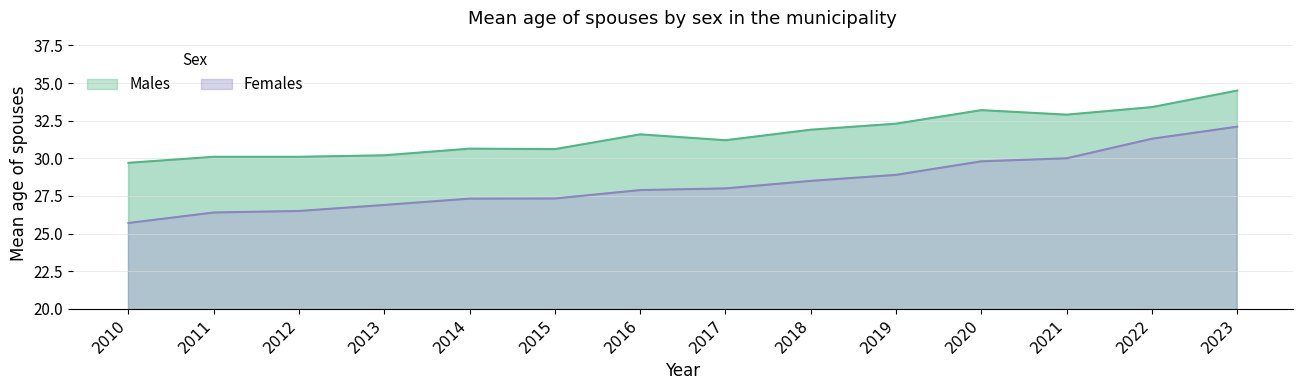

Reading left to right, extract all data points from this chart.

Males: 29.7	30.1	30.1	30.2	30.6	30.6	31.6	31.2	31.9	32.3	33.2	32.9	33.4	34.5
Females: 25.7	26.4	26.5	26.9	27.3	27.3	27.9	28.0	28.5	28.9	29.8	30.0	31.3	32.1